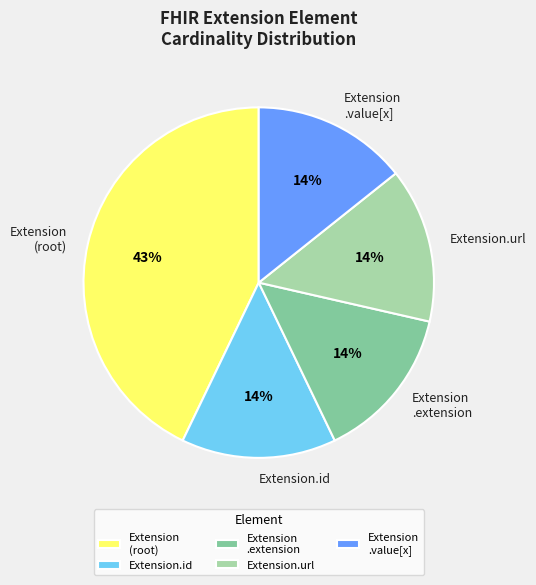

How many slices are in this pie chart?

5